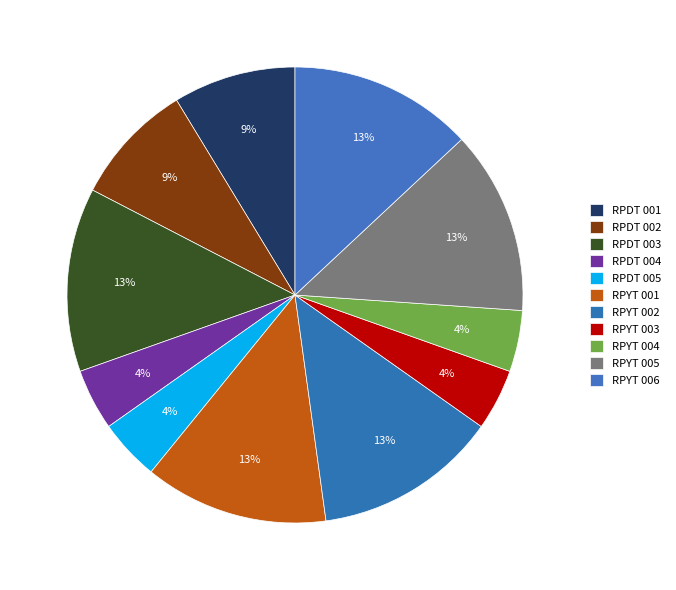

Does any single category account for the majority?

No